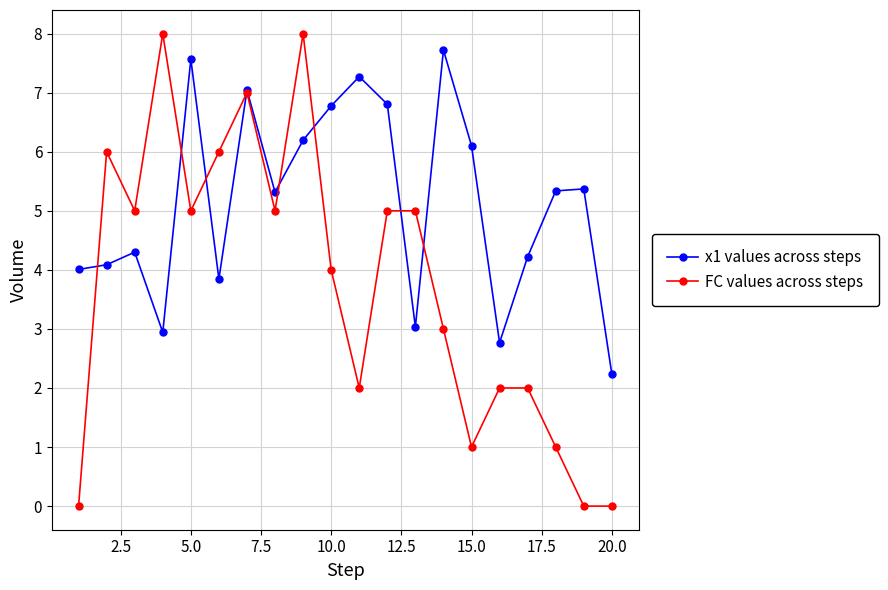

What is the value of the x1 values across steps point at the 3rd from the left?

4.3